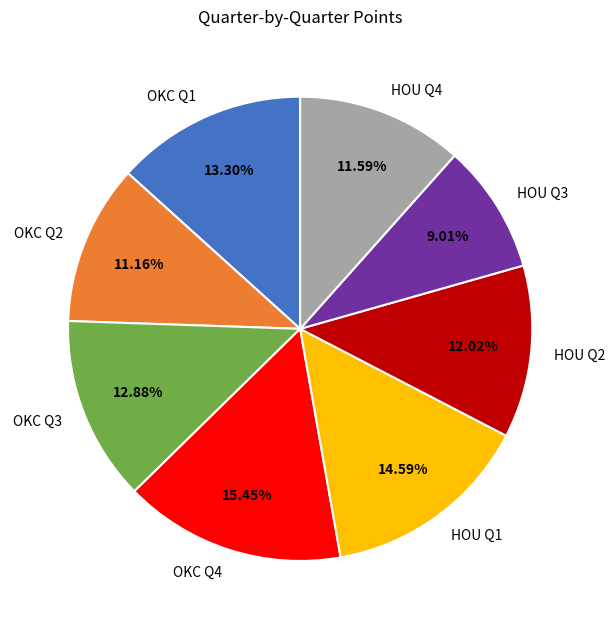

Does any single category account for the majority?

No